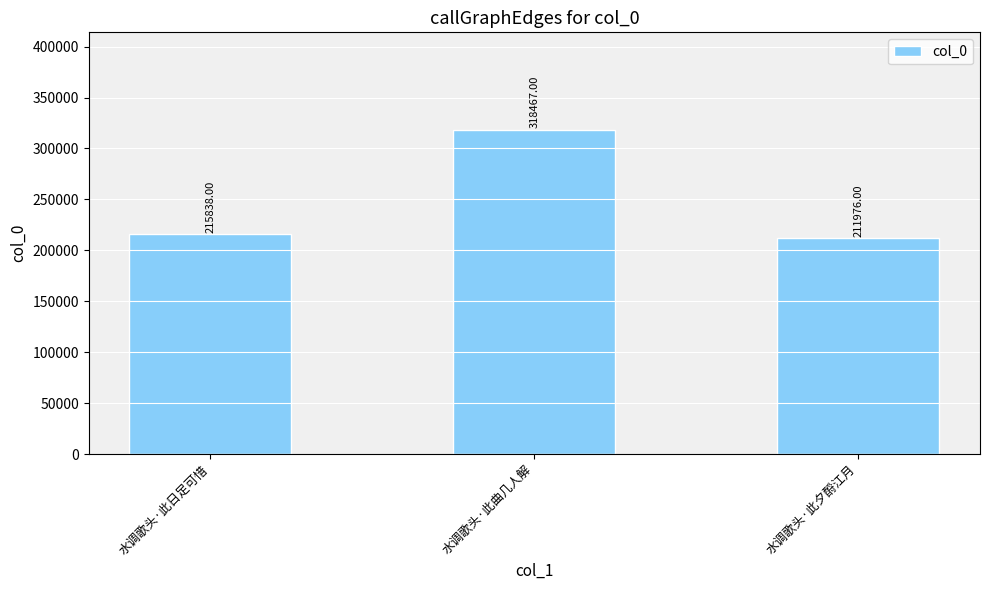

The chart shows a value of 211976 at 水调歌头·此夕酹江月. True or false?

True